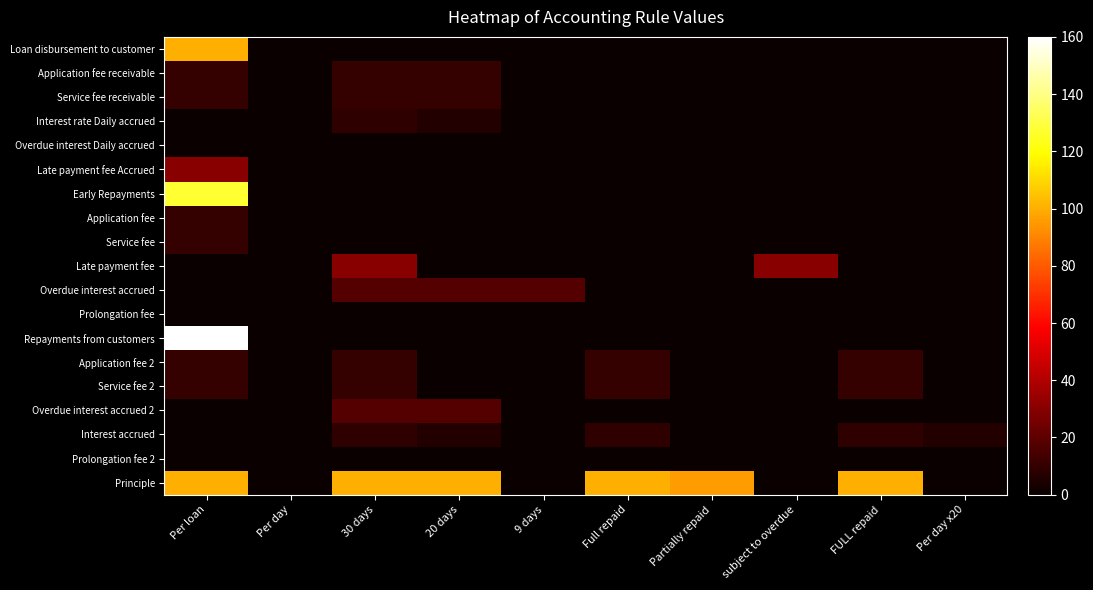

Between Per day x20 and Full repaid, which is larger?

Per day x20